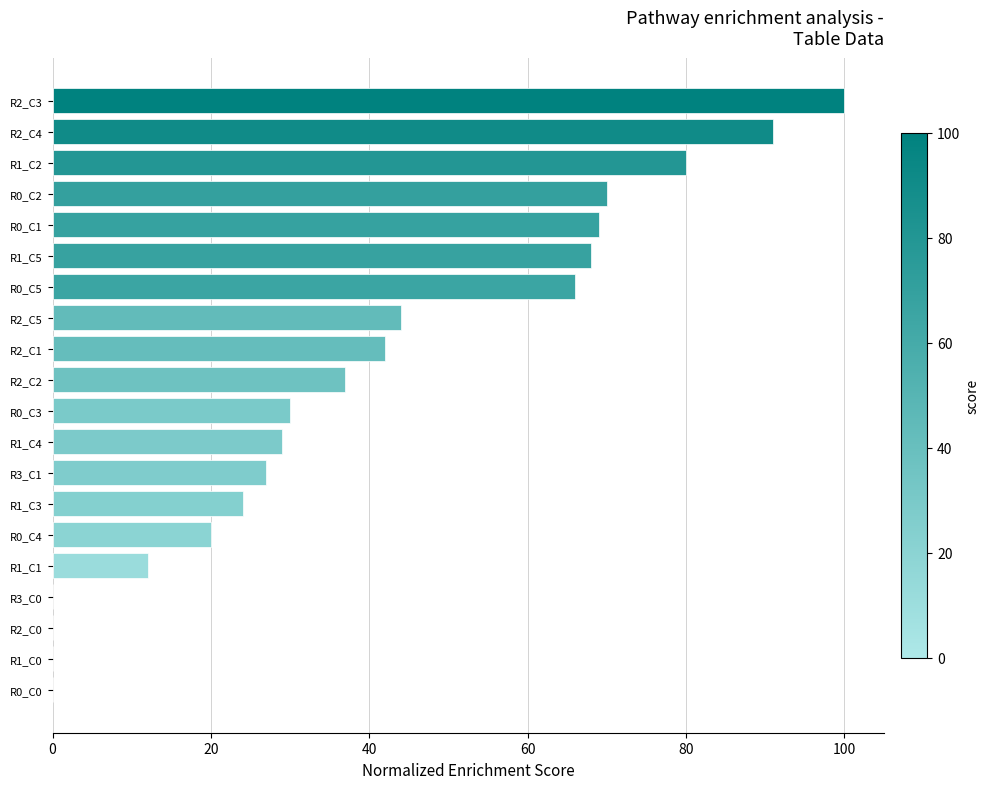

What is the maximum value shown in the chart?

100